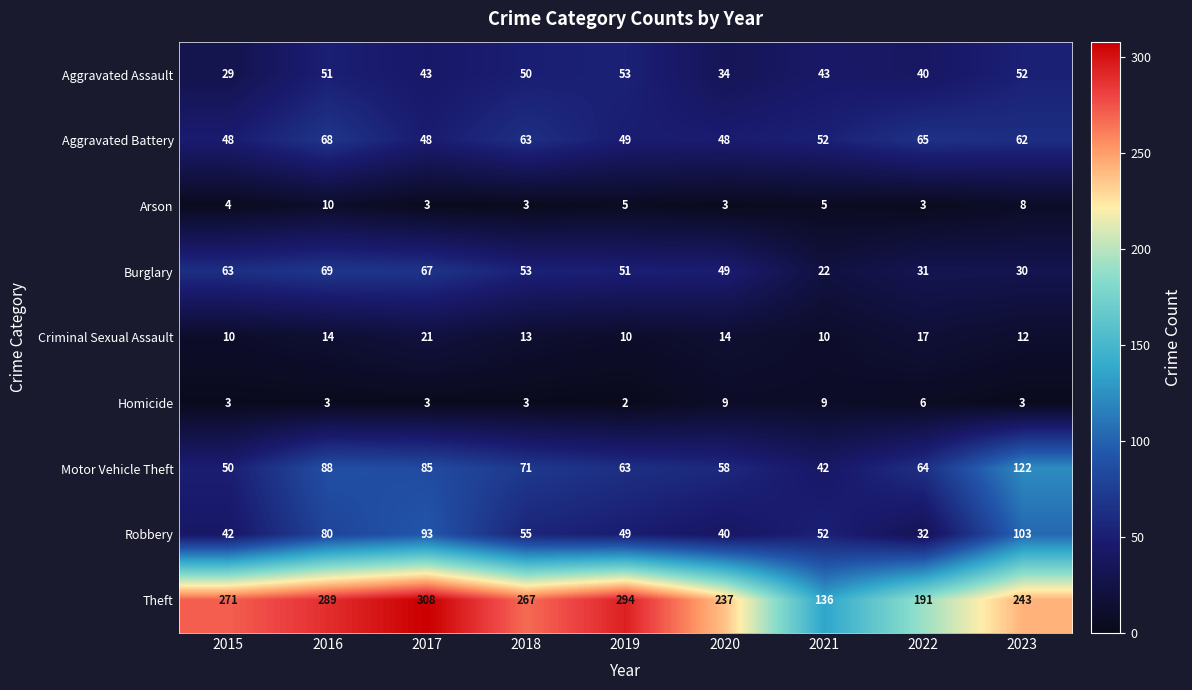

What is the spread (max minus min) of values at 2016?

286